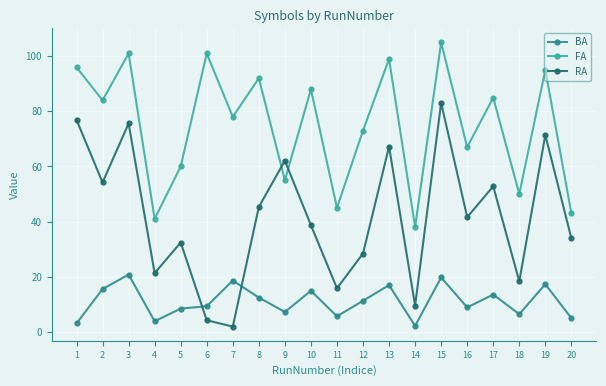

At which label does RA reach its peak?

15